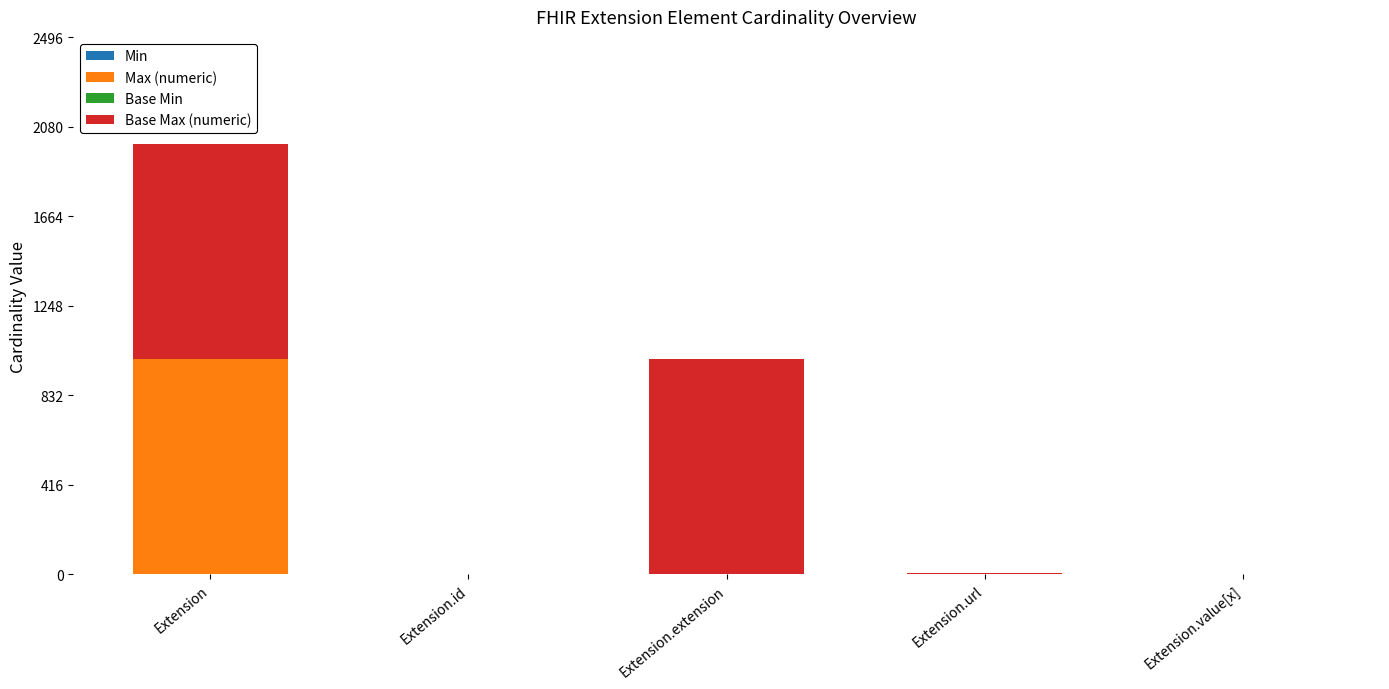

At which category is the sum across all series the highest?

Extension